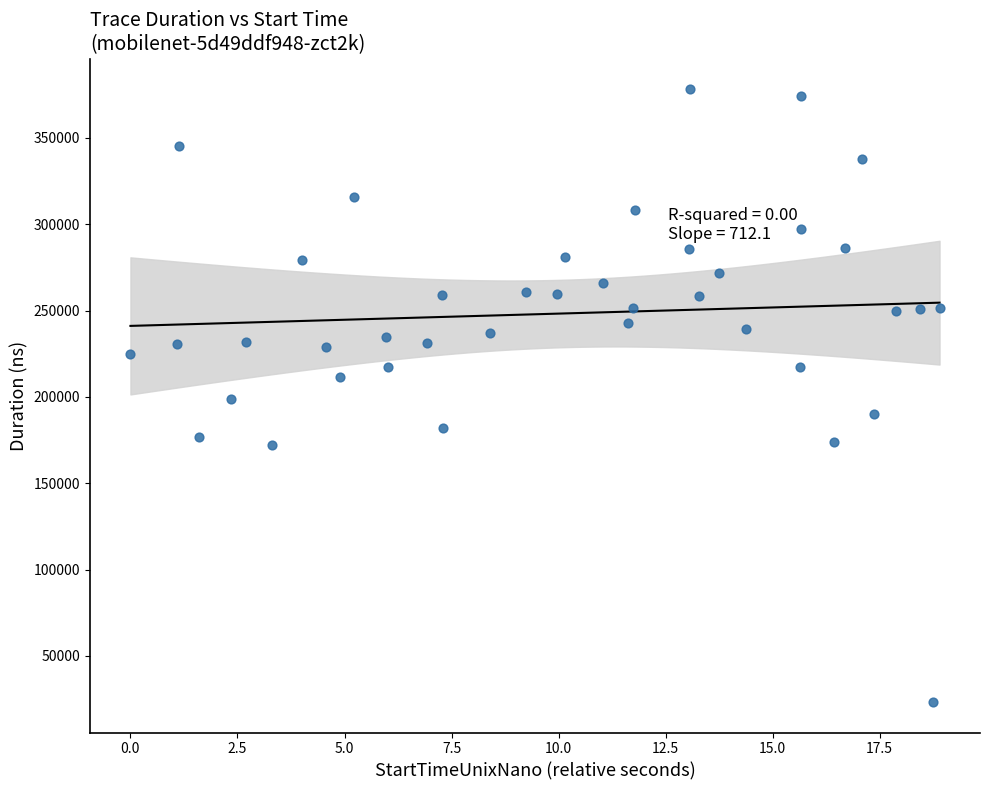

What is the range of Y values (max minus min)?

354962